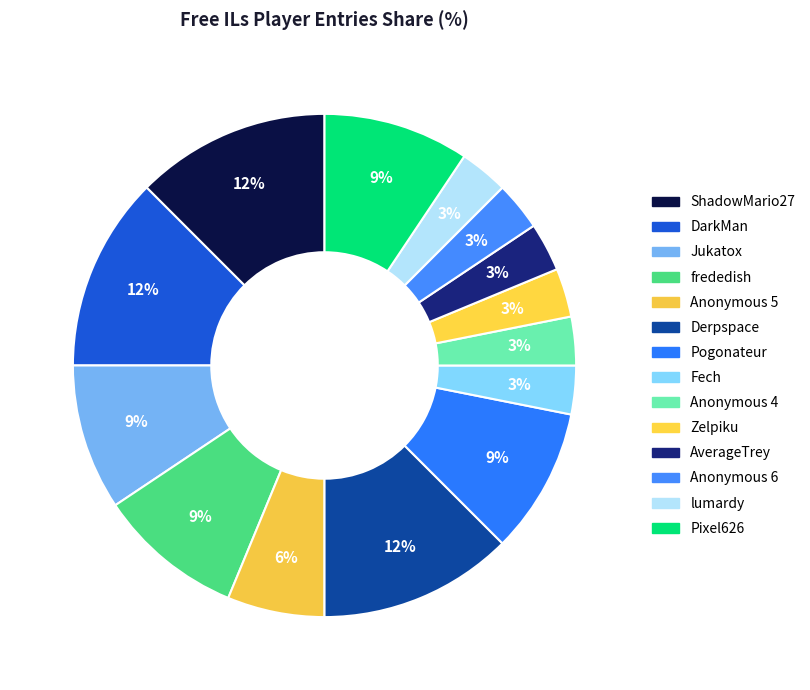

How many slices are in this pie chart?

14